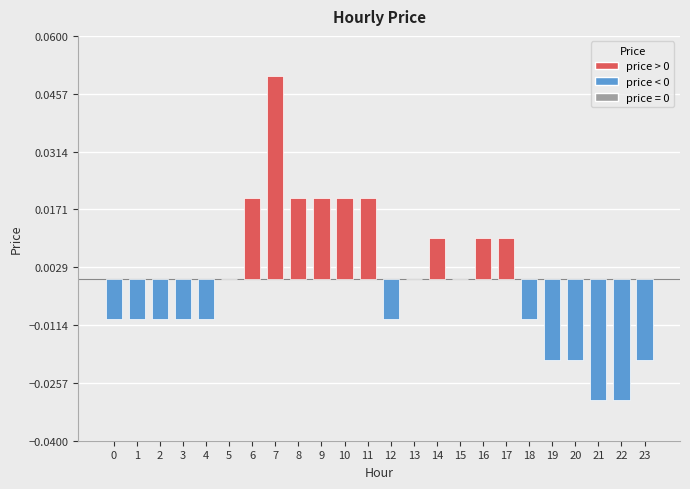

Between 13 and 3, which is larger?

13